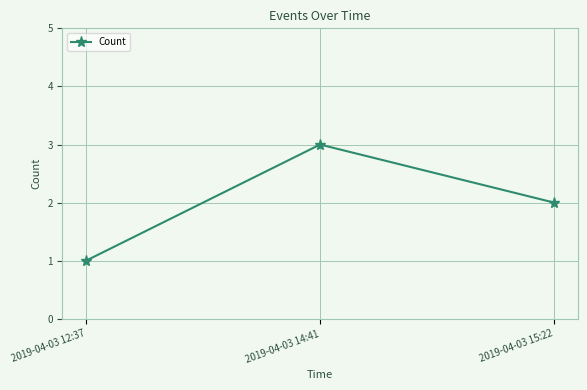

Rank the categories by value from highest to lowest.

2019-04-03 14:41, 2019-04-03 15:22, 2019-04-03 12:37